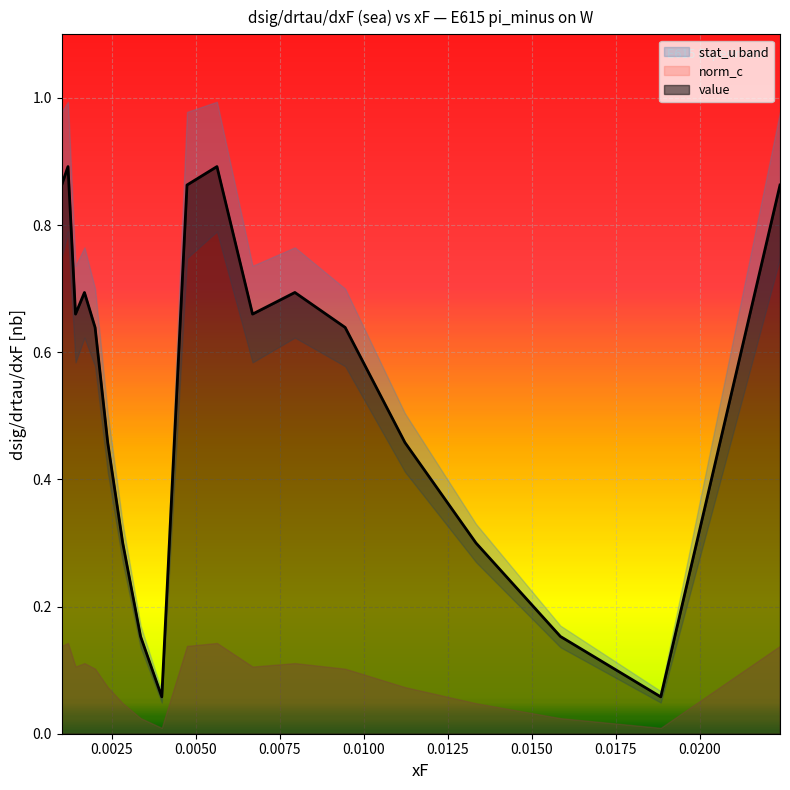

Rank the series at 9 from lowest to highest value.

stat_u, norm_c, value